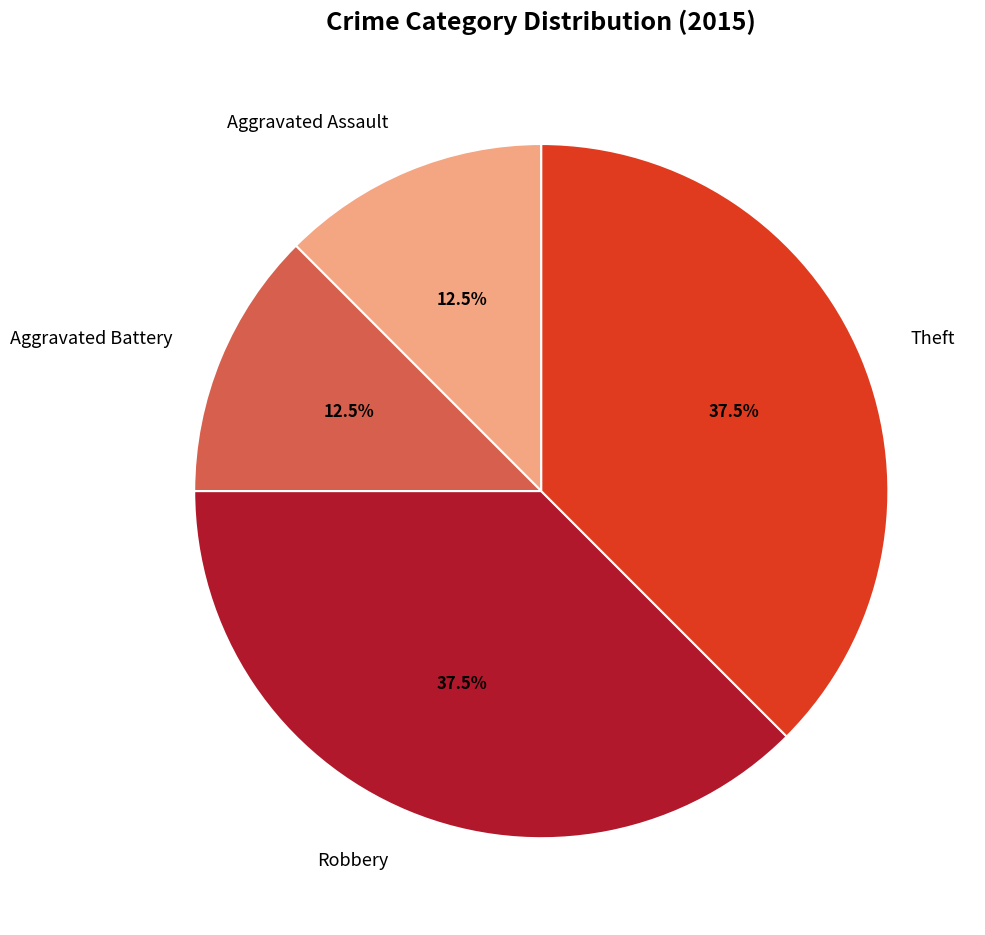

What portion of the pie excludes Aggravated Battery?

87.5%